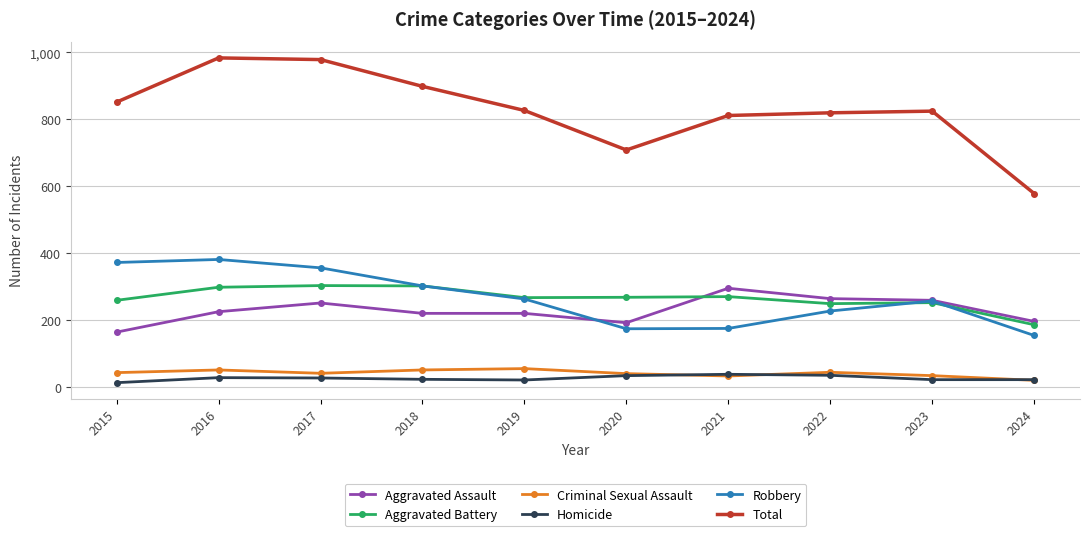

How many series are shown in this chart?

6